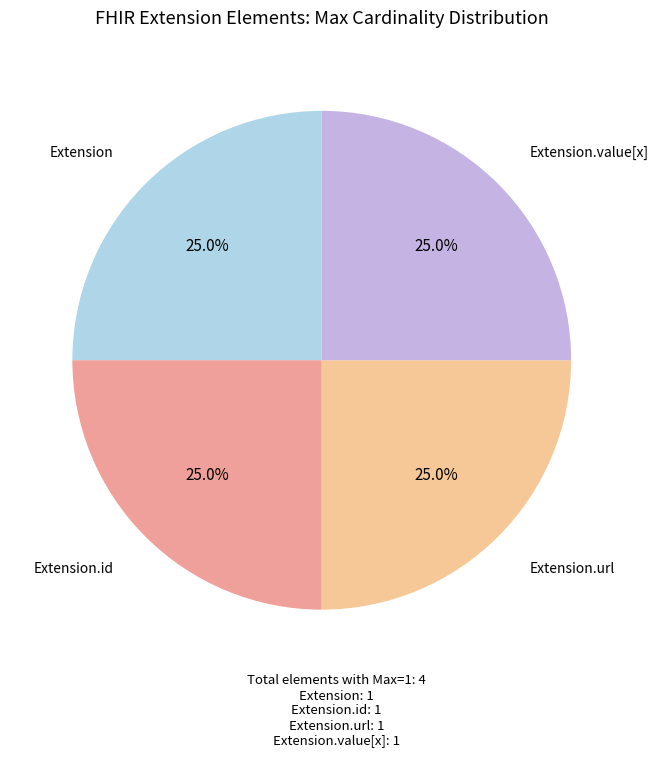

Is there any slice that represents more than half of the pie?

No